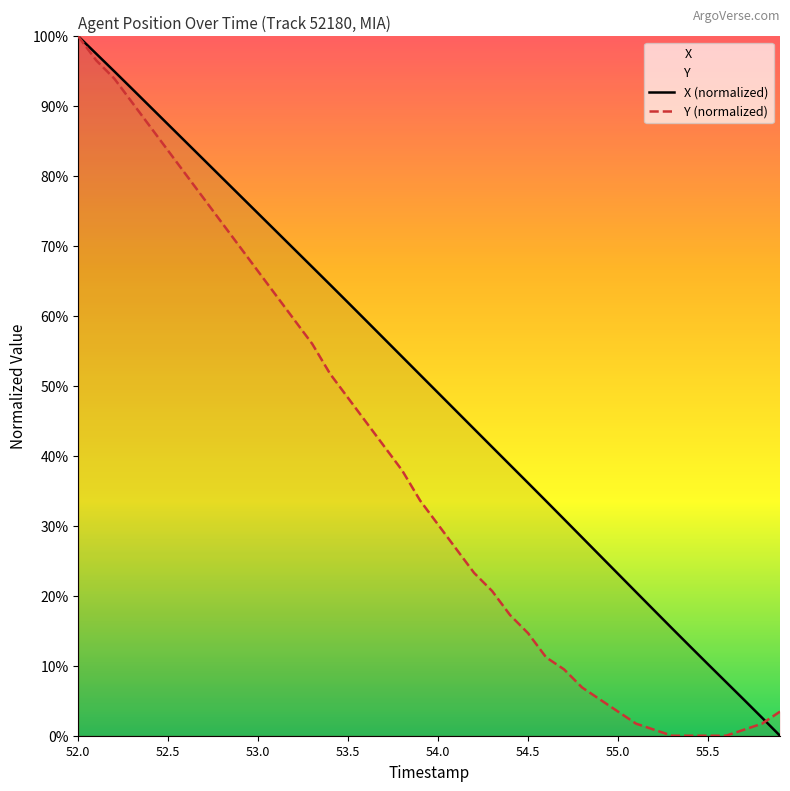

What is the total value across all series at 53.0?

141.0